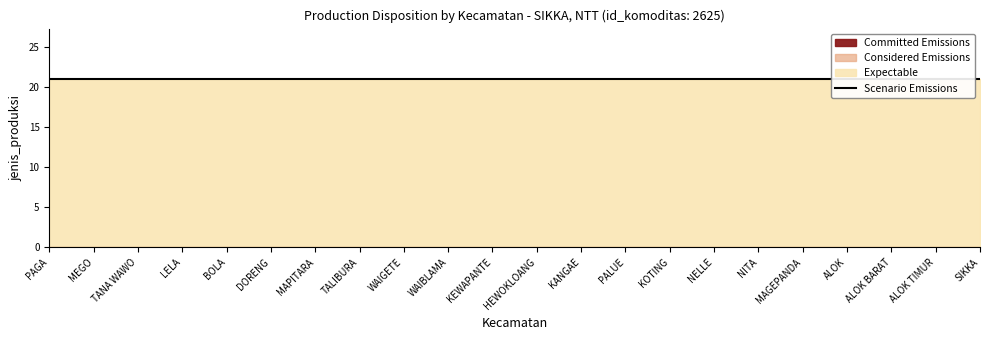

Reading left to right, list all the values displayed in this chart.

Committed Emissions: 0	0	0	0	0	0	0	0	0	0	0	0	0	0	0	0	0	0	0	0	0	0
Considered Emissions: 0	0	0	0	0	0	0	0	0	0	0	0	0	0	0	0	0	0	0	0	0	0
Expectable: 21	21	21	21	21	21	21	21	21	21	21	21	21	21	21	21	21	21	21	21	21	21
Scenario Emissions: 21	21	21	21	21	21	21	21	21	21	21	21	21	21	21	21	21	21	21	21	21	21